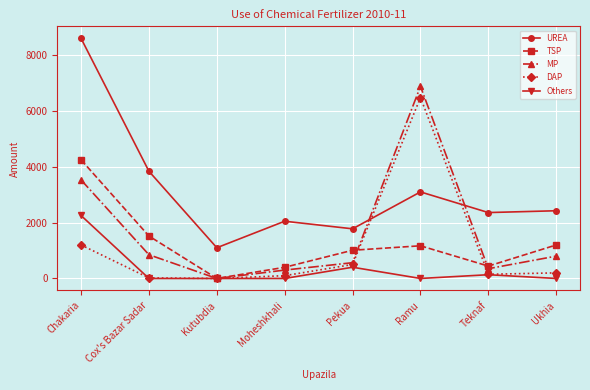

The value of TSP at Kutubdia is 0. True or false?

True